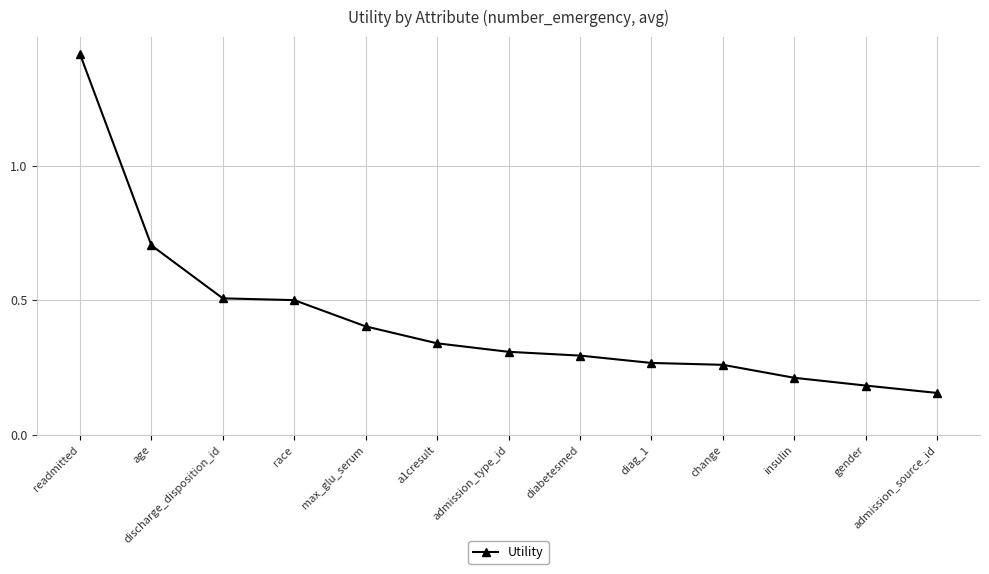

What is the change in value from race to change?

-0.2